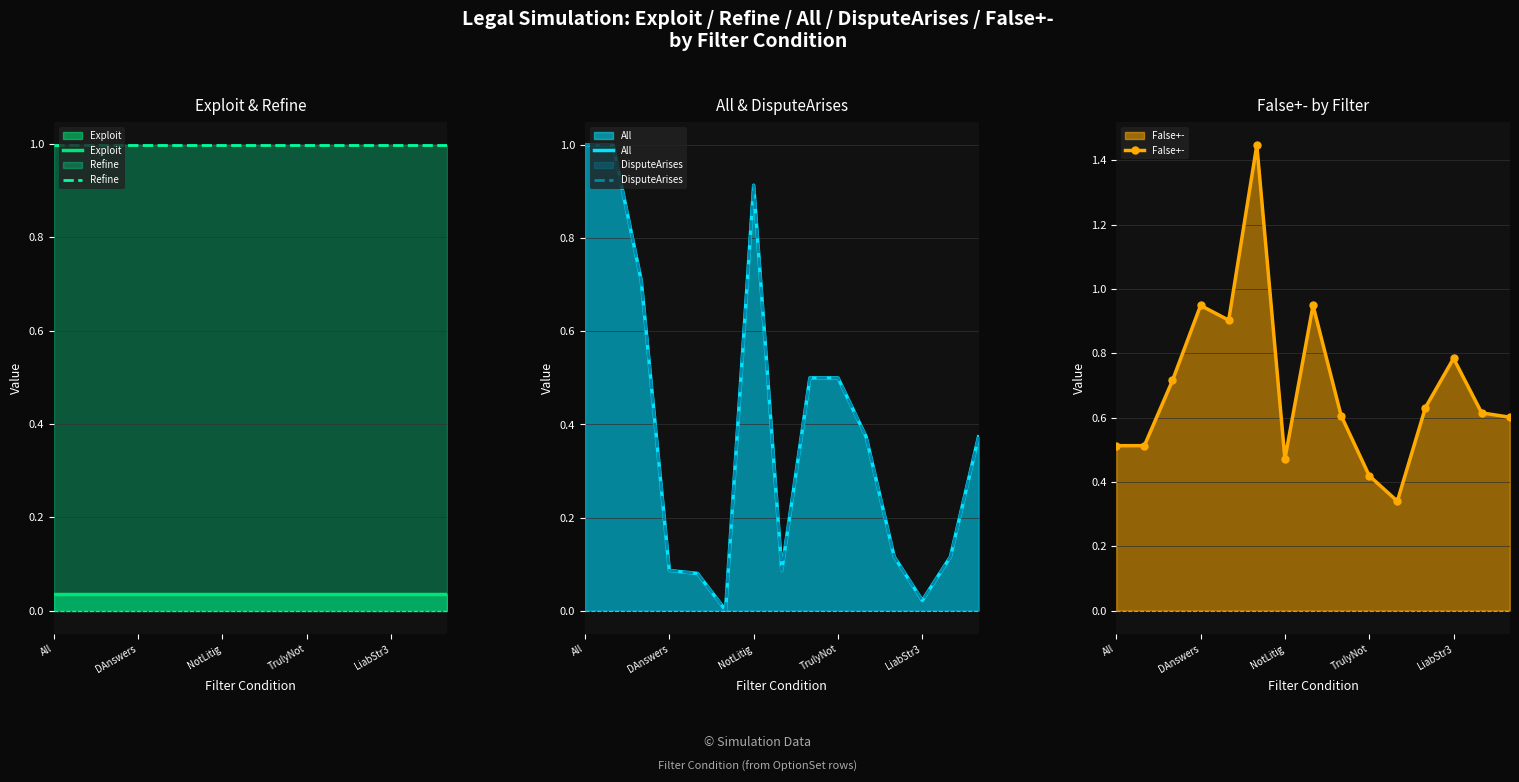

What is the highest value of the DisputeArises series?

1.0